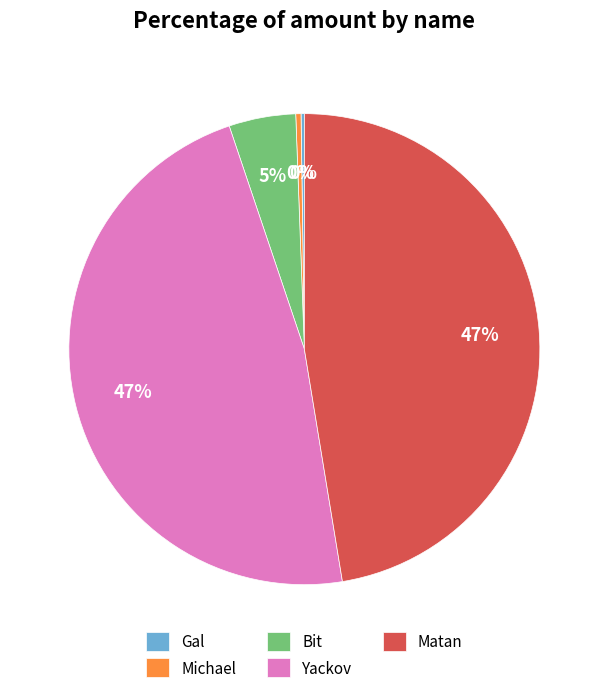

To the nearest percent, what is the difference between the largest and smallest slice percentages?

47%